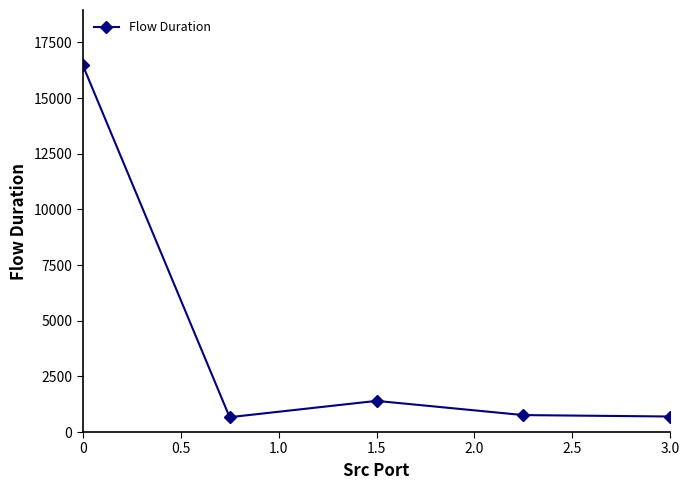

True or false: there are more than 0 points higher than both neighbors.

True